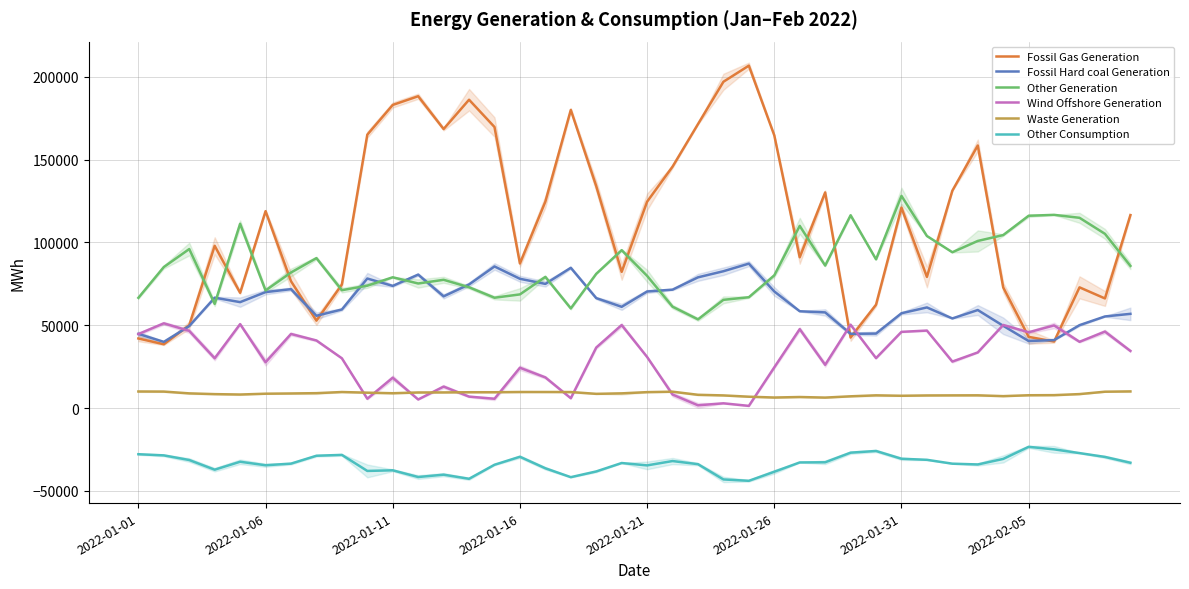

True or false: Waste Generation and Fossil Hard coal Generation intersect in this chart.

False